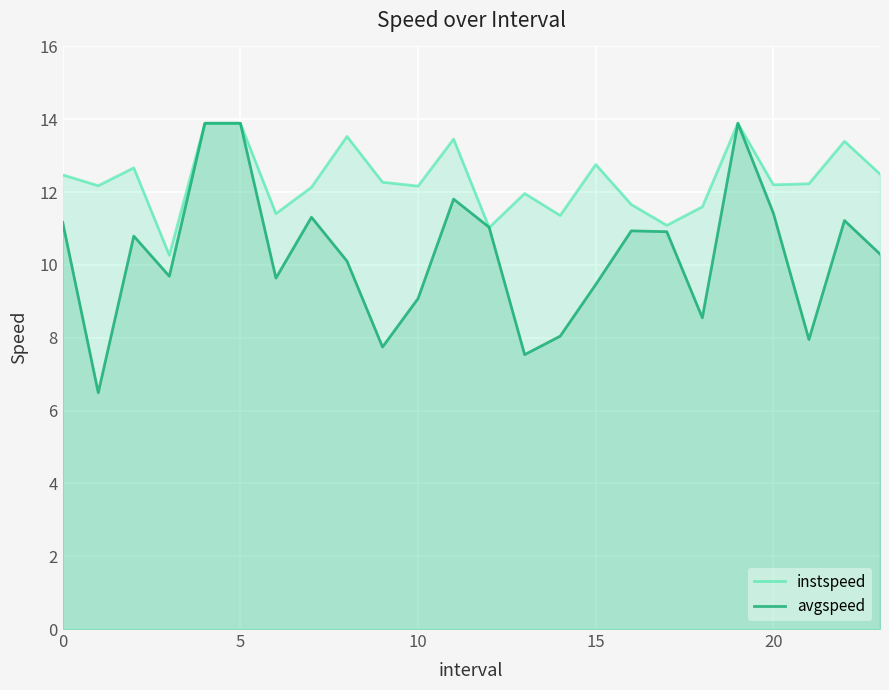

What is the maximum value shown in the chart?

13.9